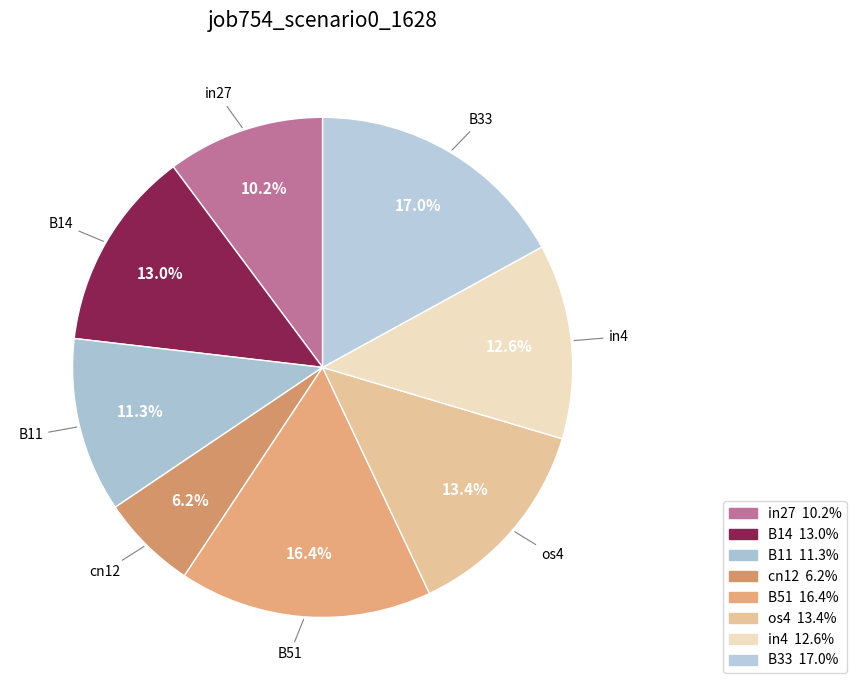

Rank the categories by value from highest to lowest.

B33, B51, os4, B14, in4, B11, in27, cn12